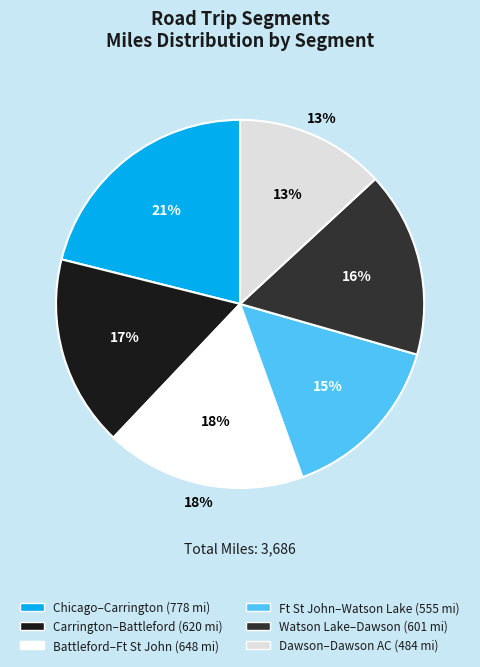

To the nearest percent, what percentage of the pie is Dawson to Dawson via AC?

13%